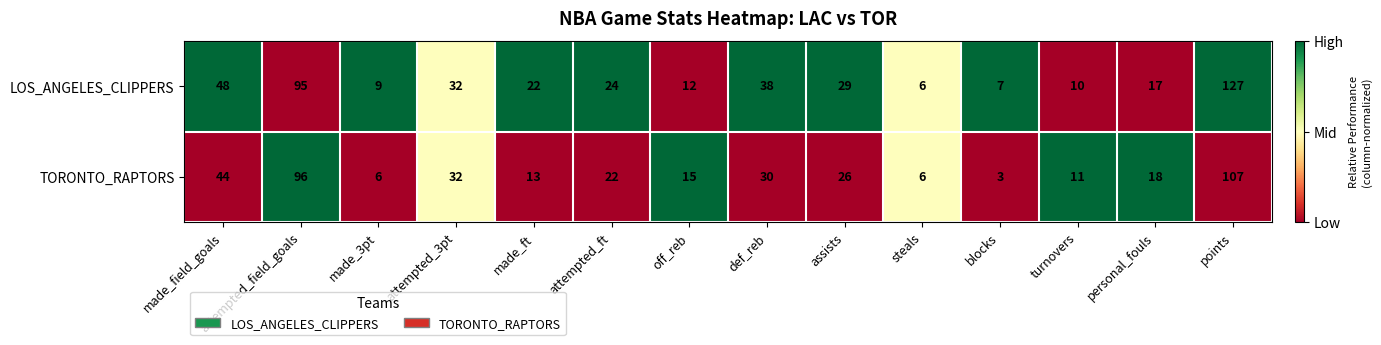

What is the difference between the LOS_ANGELES_CLIPPERS values at attempted_field_goals and made_field_goals?

47